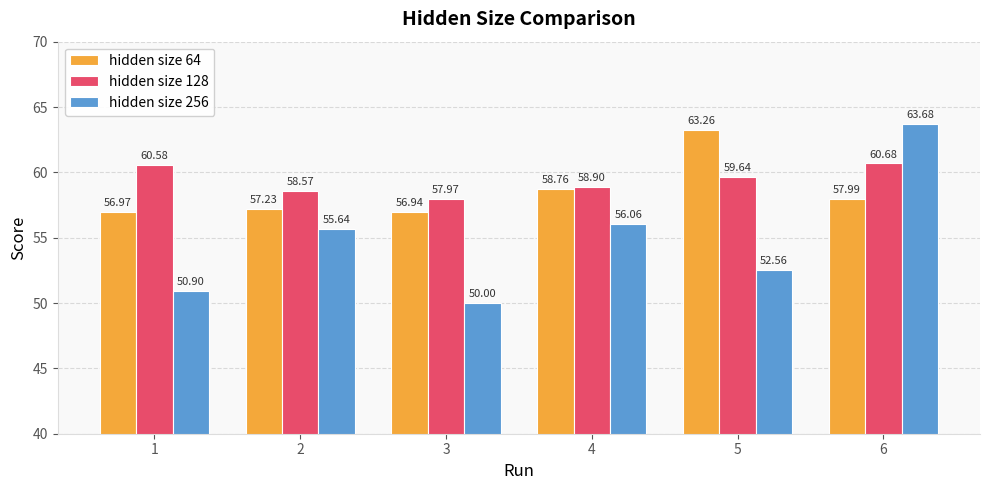

The hidden size 64 series shows 110.8 at 5. True or false?

False